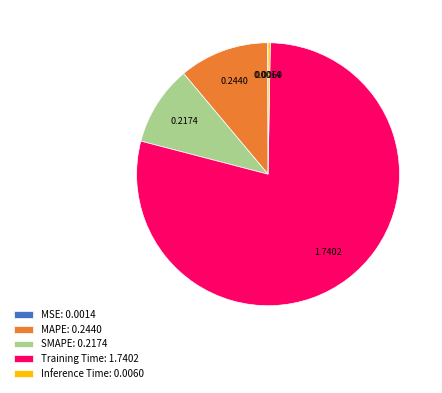

Does Training Time: 1.7402 account for over 50% of the chart?

Yes